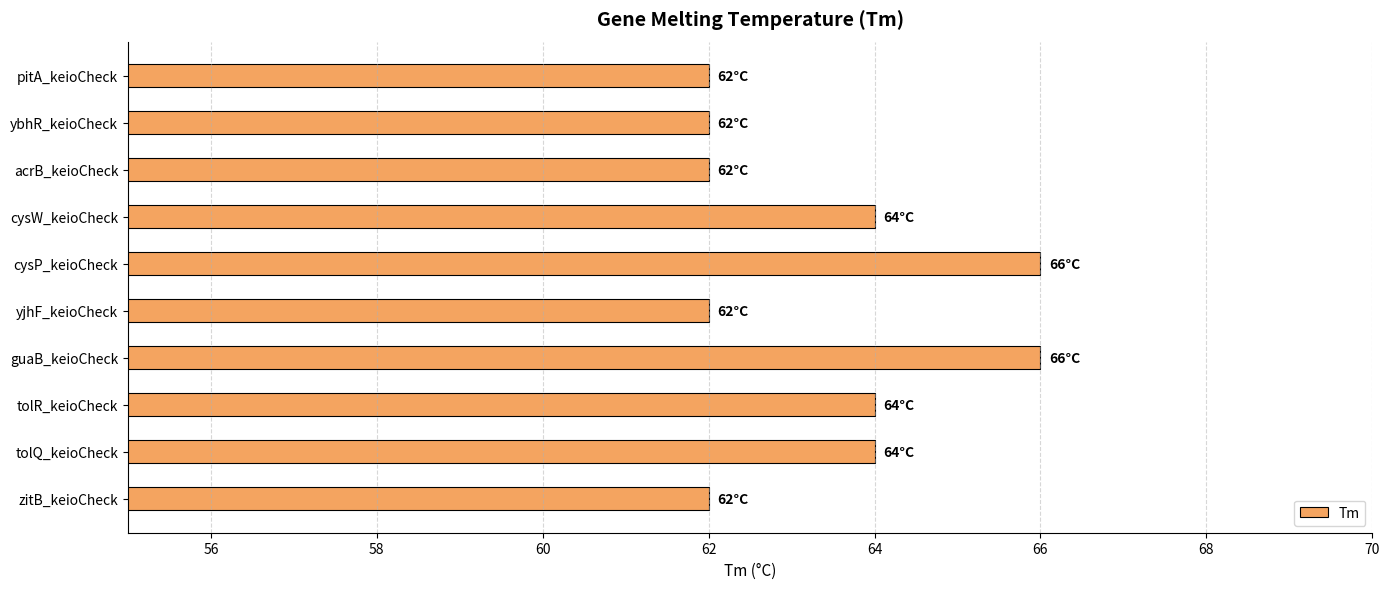

Does the chart contain any negative values?

No